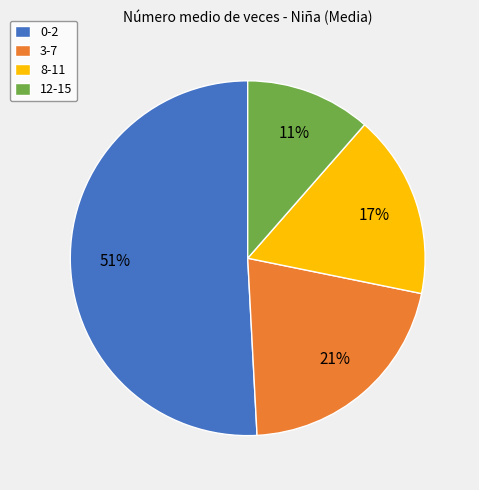

Does 0-2 represent more than half of the total?

Yes